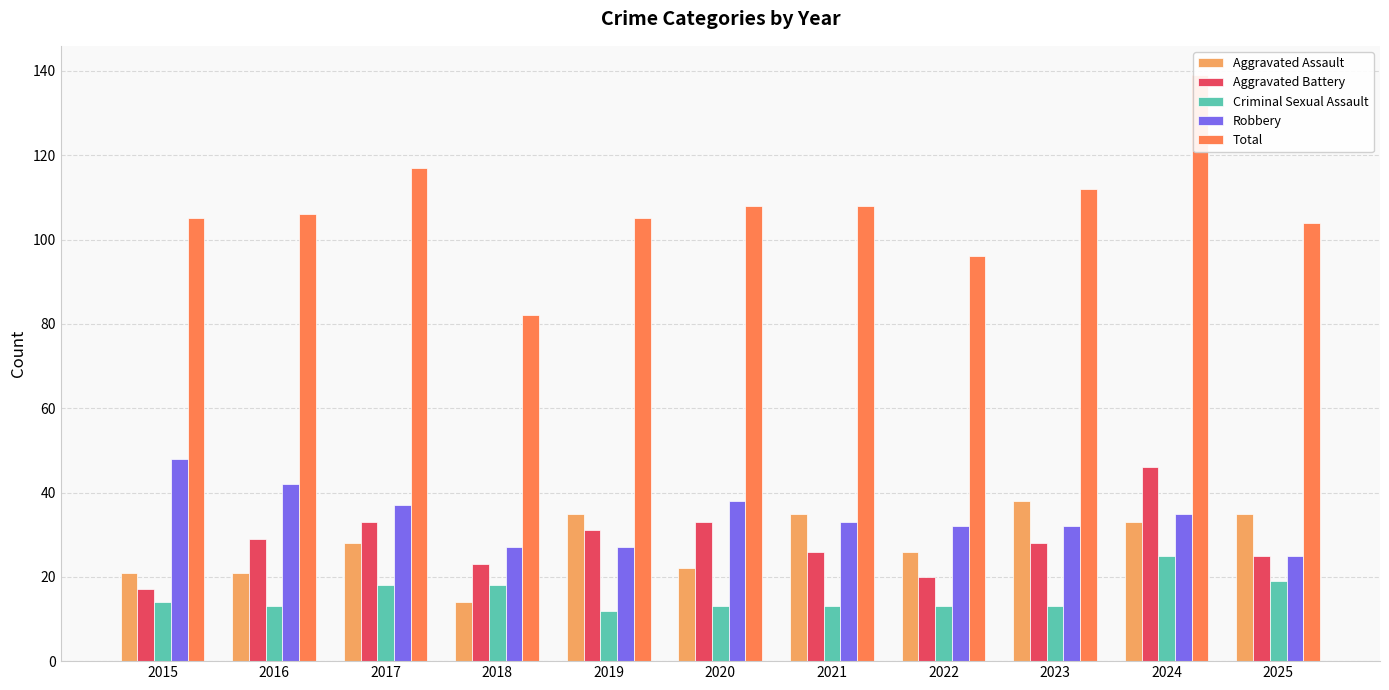

What value does the Robbery series have at 2024, to the nearest 5?

35